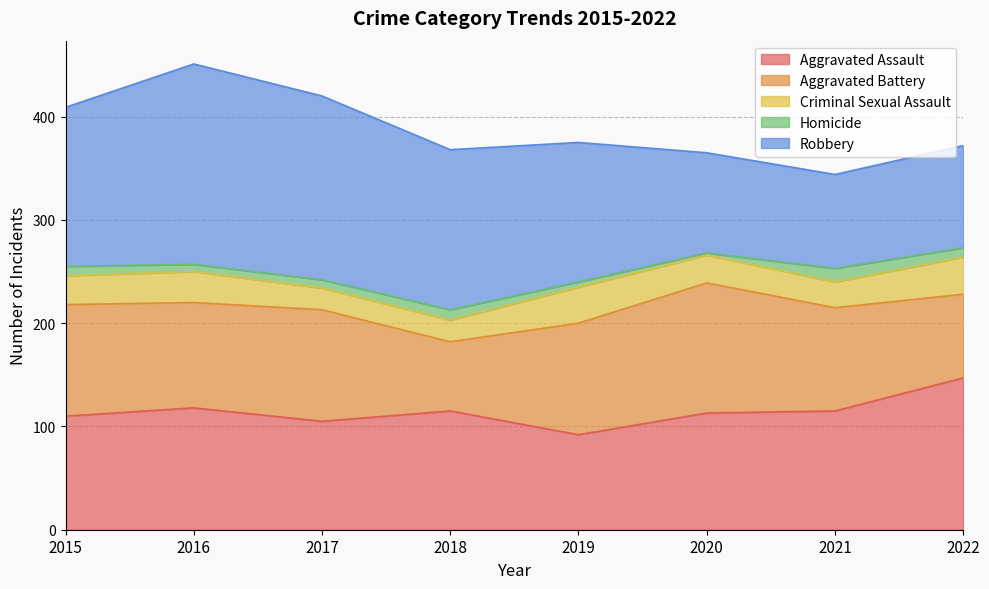

Which series has the widest spread of values?

Robbery